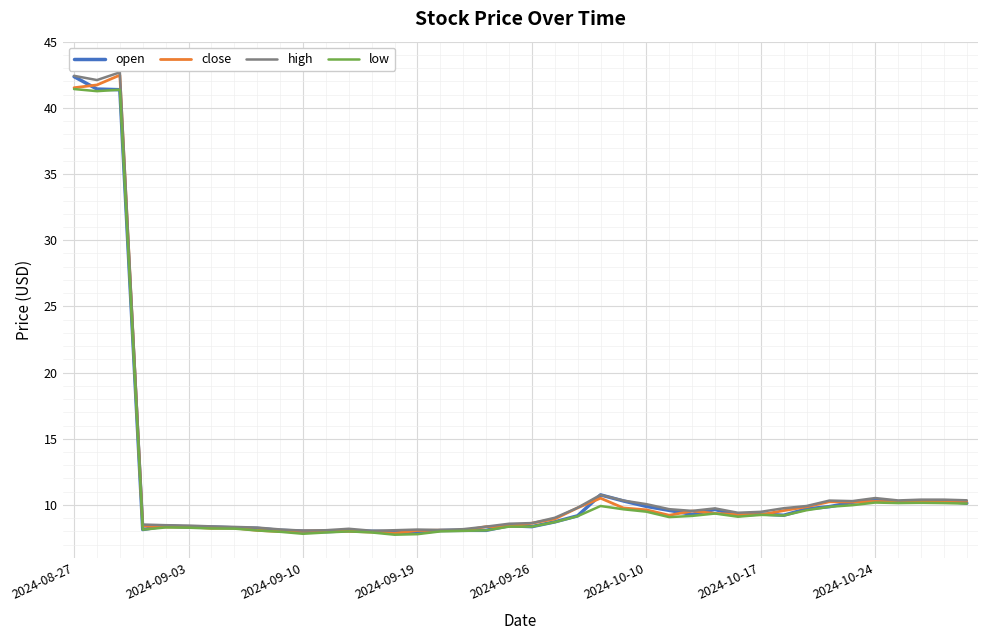

What is the maximum value for low?

41.4